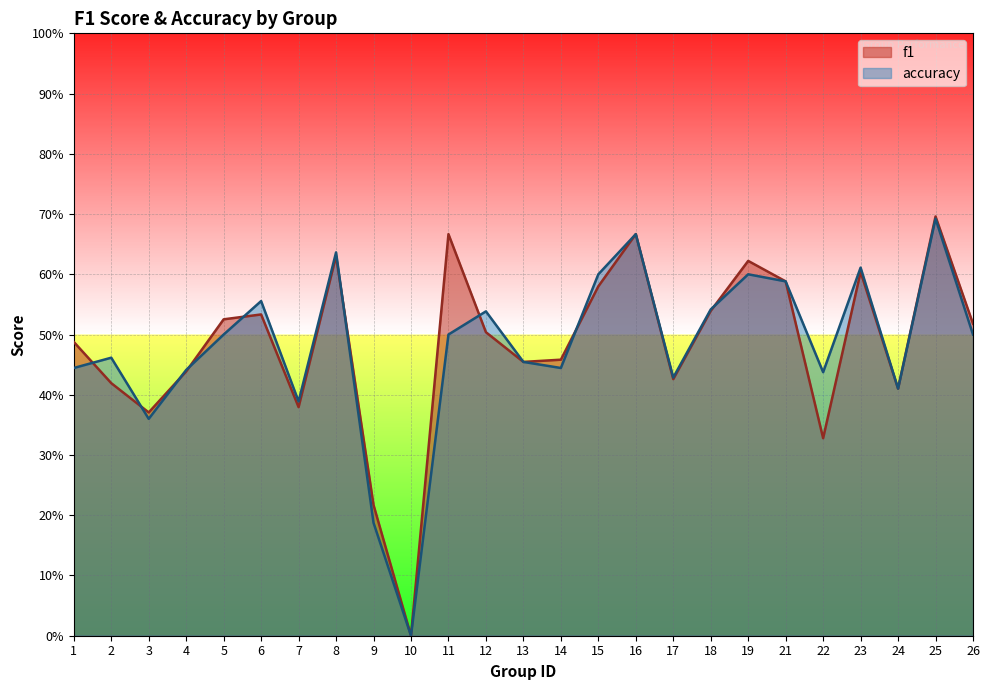

Is it true that f1 equals 0.5 at 14?

True